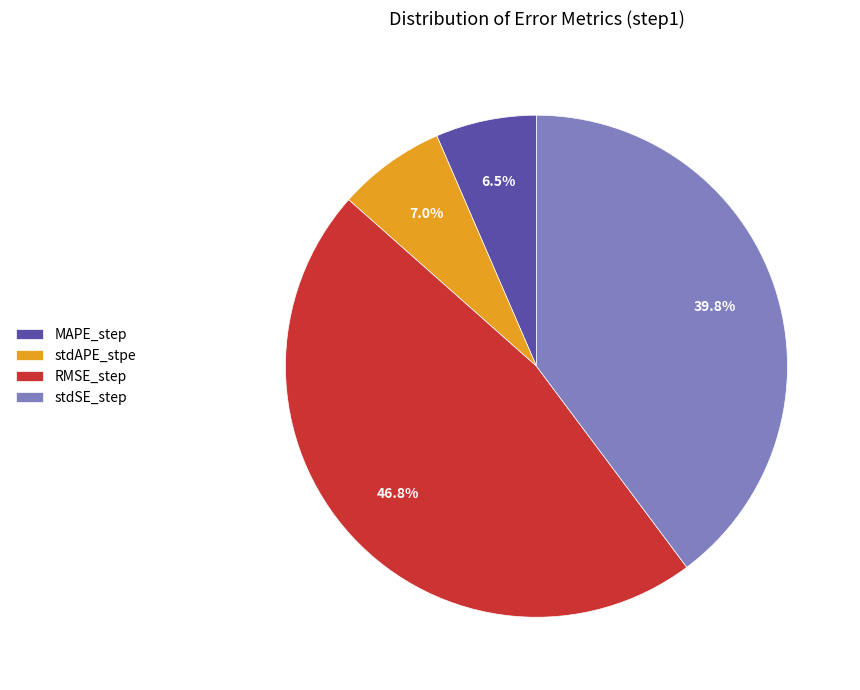

To the nearest percent, what is the difference between the stdSE_step and MAPE_step slice percentages?

33%